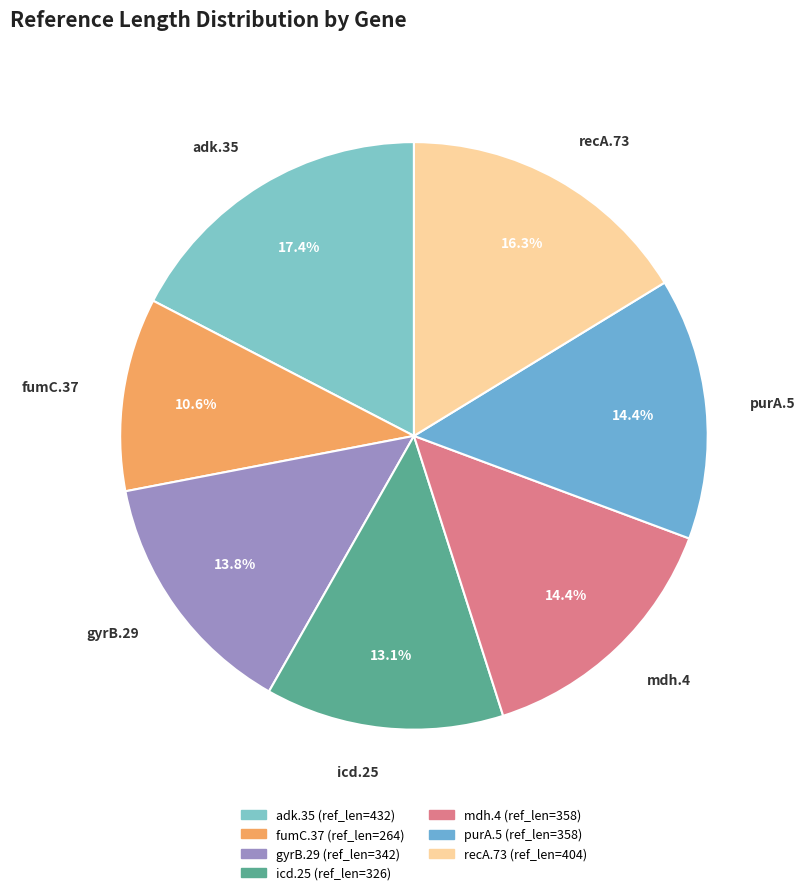

How much of the chart is everything except icd.25?

86.9%